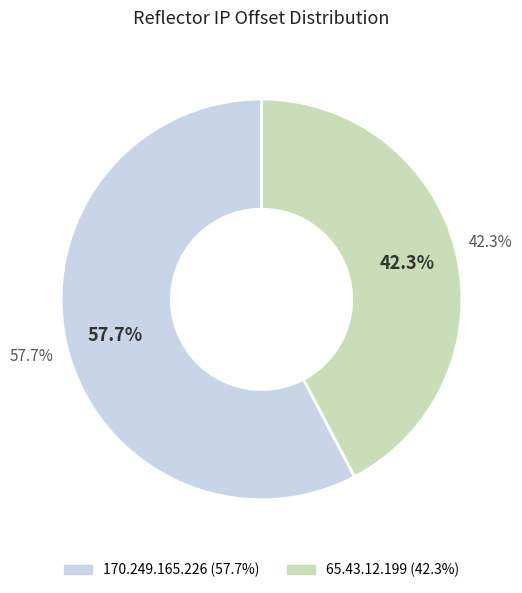

Which category has the smallest portion of the pie?

65.43.12.199